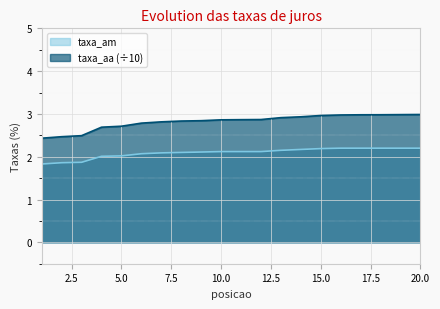

True or false: taxa_aa has a value of 2.5 at 3.

True